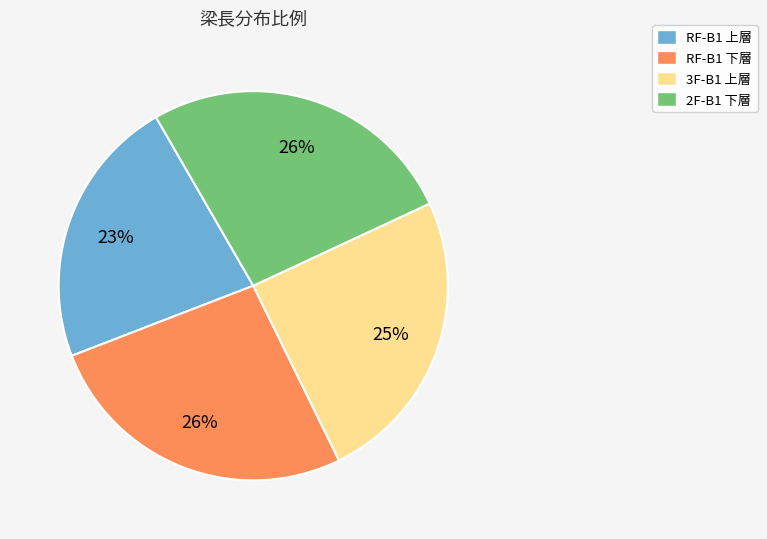

To the nearest percent, what portion does 2F-B1 下層 represent?

26%